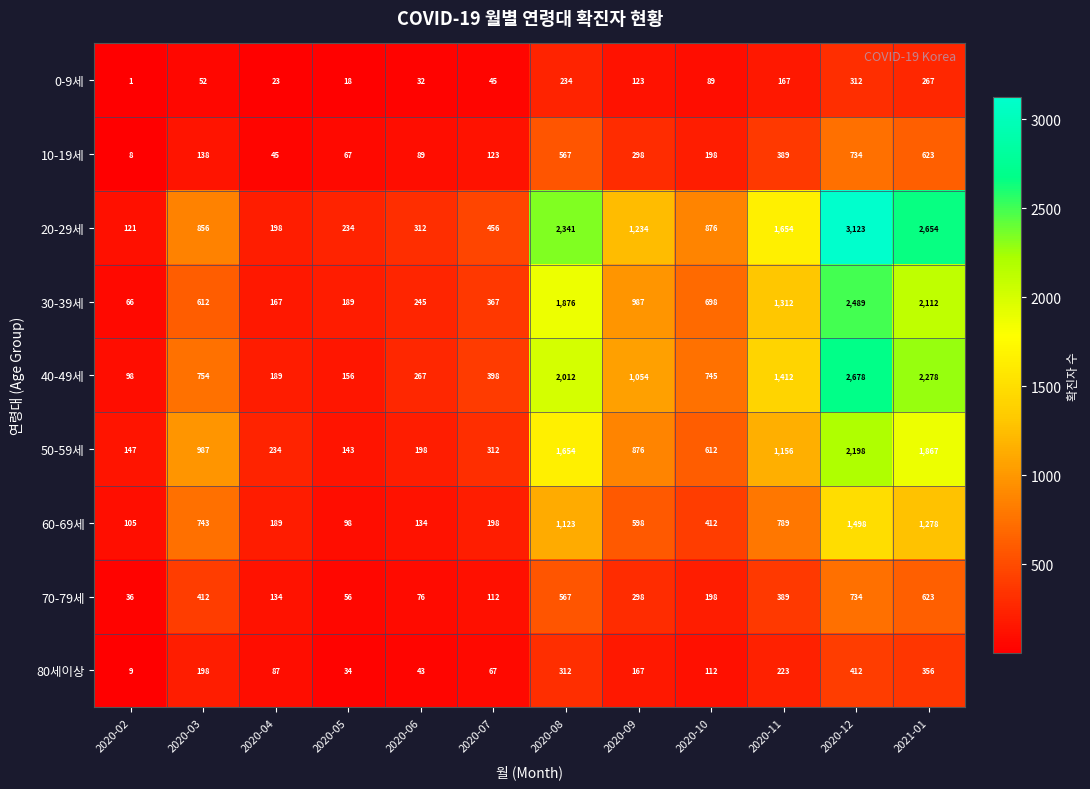

Is the value of 80세이상 at 2020-08 greater than the value of 20-29세 at 2021-01?

No